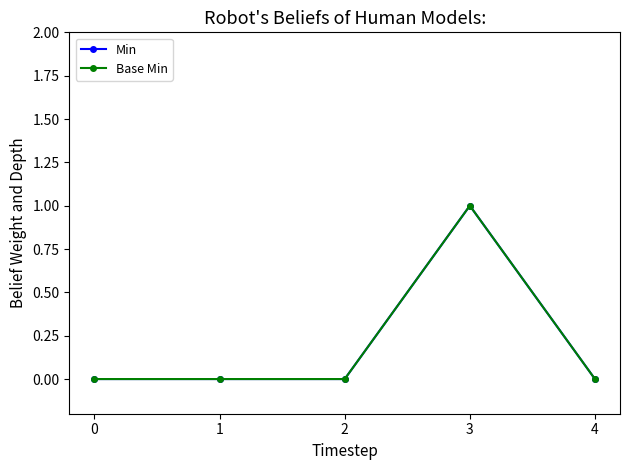

Does the chart have visible grid lines?

No